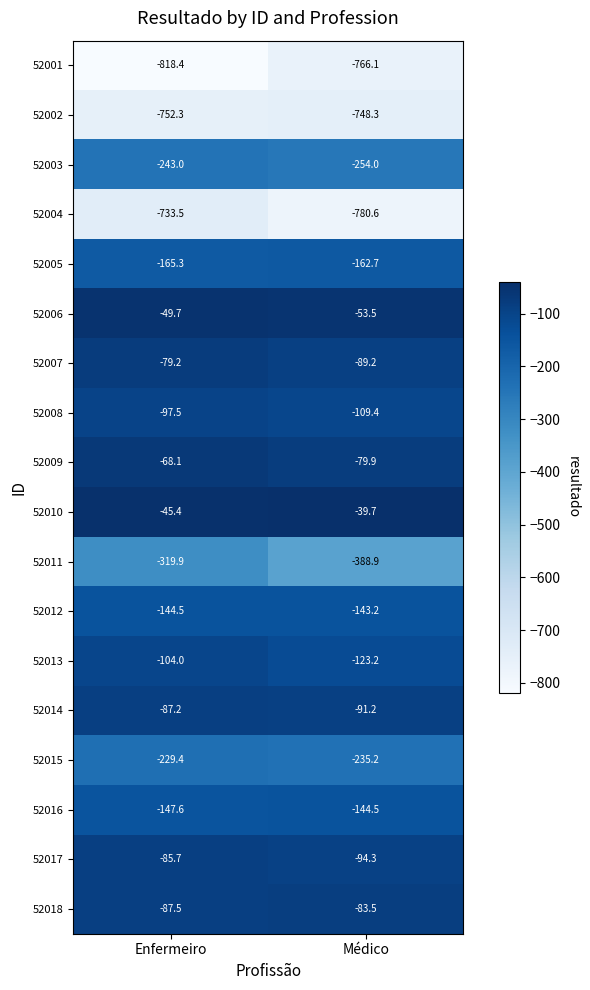

Which category has the lowest value in the 52017 series?

Médico